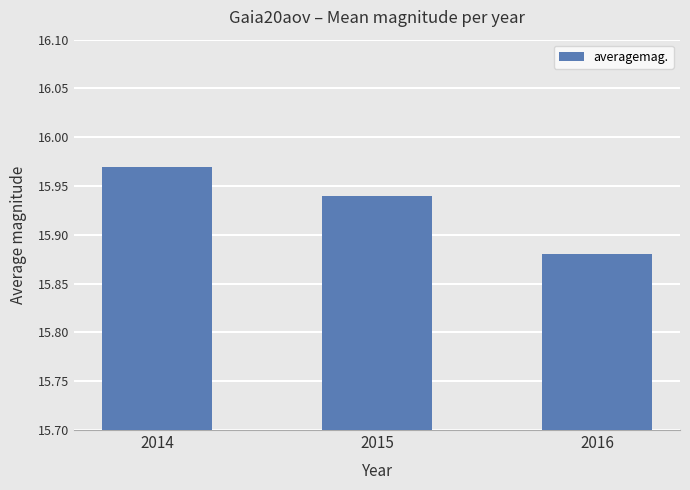

At which category does the chart reach its peak across all series?

2014